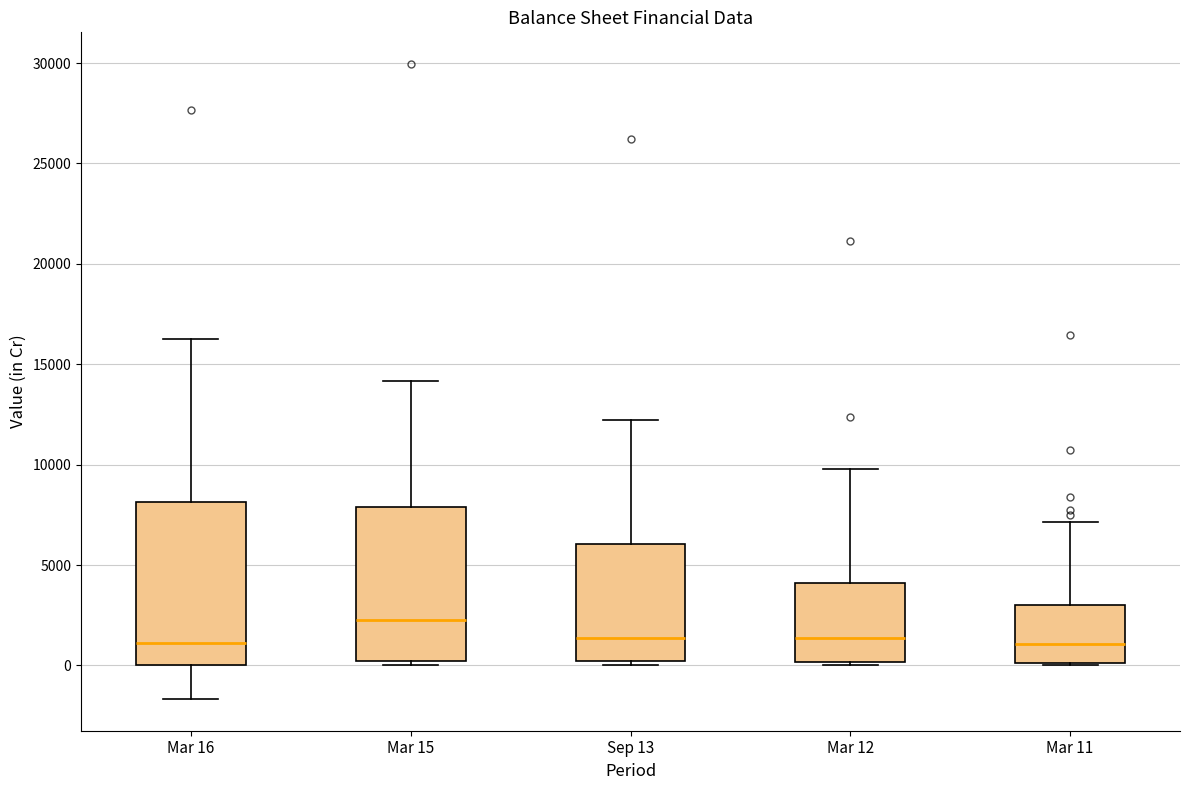

Reading left to right, read every box against the y-axis: the position of its median line, the range the box covers, and the ends of its whiskers. The values are not printed on the chart, so give them approximately, as read against the axis.

Mar 16: median 1000, box 0 to 8000, whiskers -1500 to 16500
Mar 15: median 2000, box 0 to 8000, whiskers 0 (just below the box's lower edge) to 14000
Sep 13: median 1500, box 0 to 6000, whiskers 0 (just below the box's lower edge) to 12000
Mar 12: median 1500, box 0 to 4000, whiskers 0 (just below the box's lower edge) to 10000
Mar 11: median 1000, box 0 to 3000, whiskers 0 to 7000